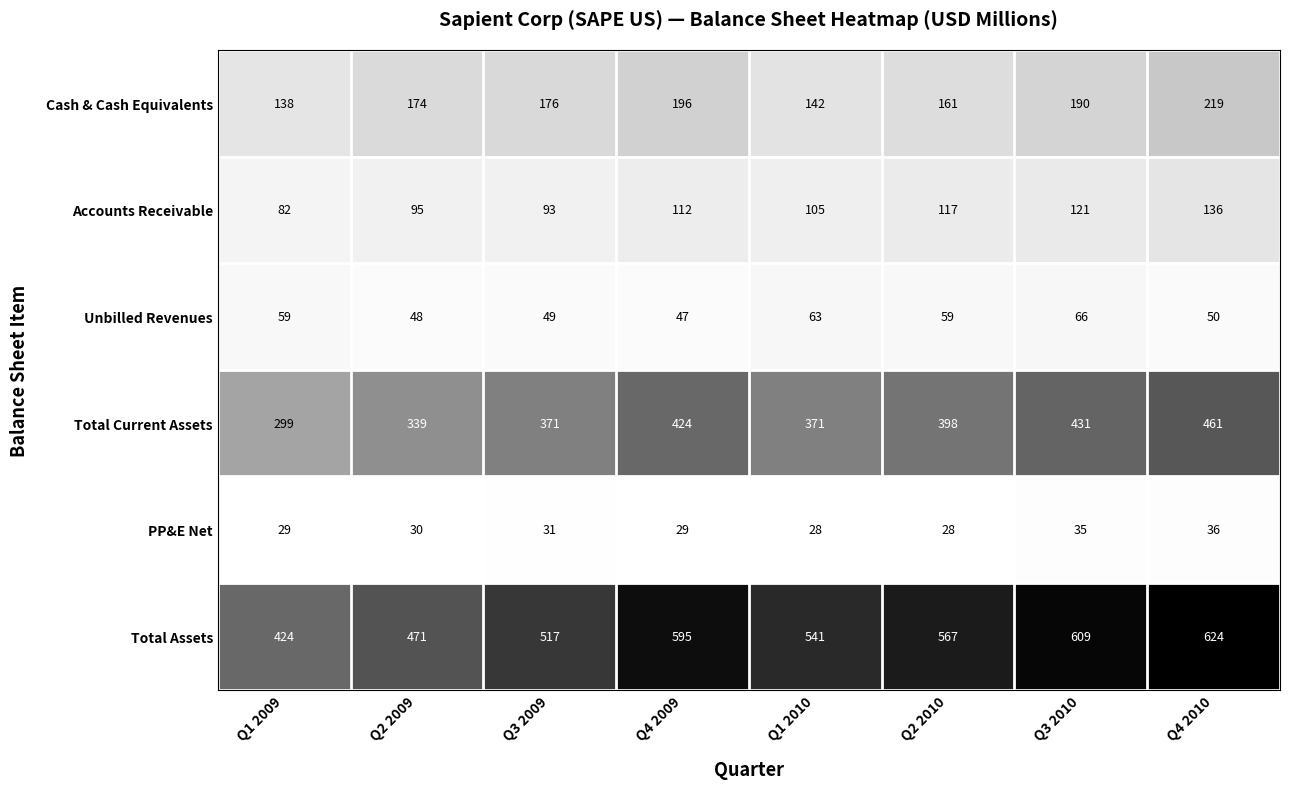

How many series are shown in this chart?

6